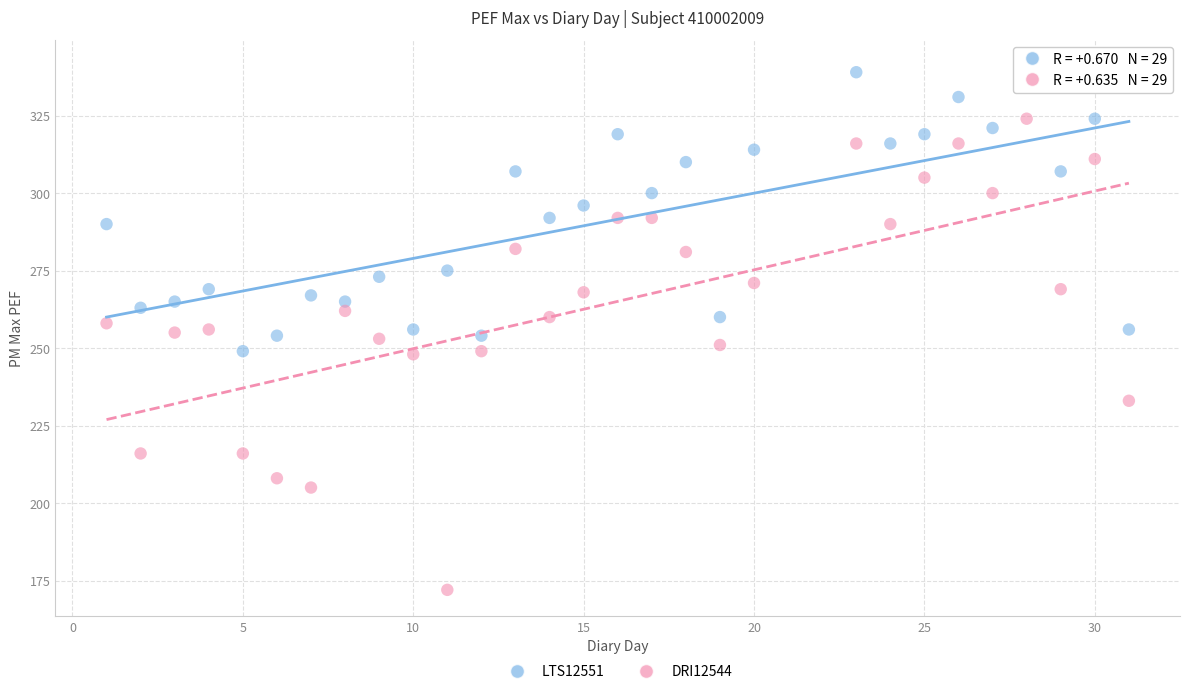

Which series contains the lowest Y value?

DRI12544